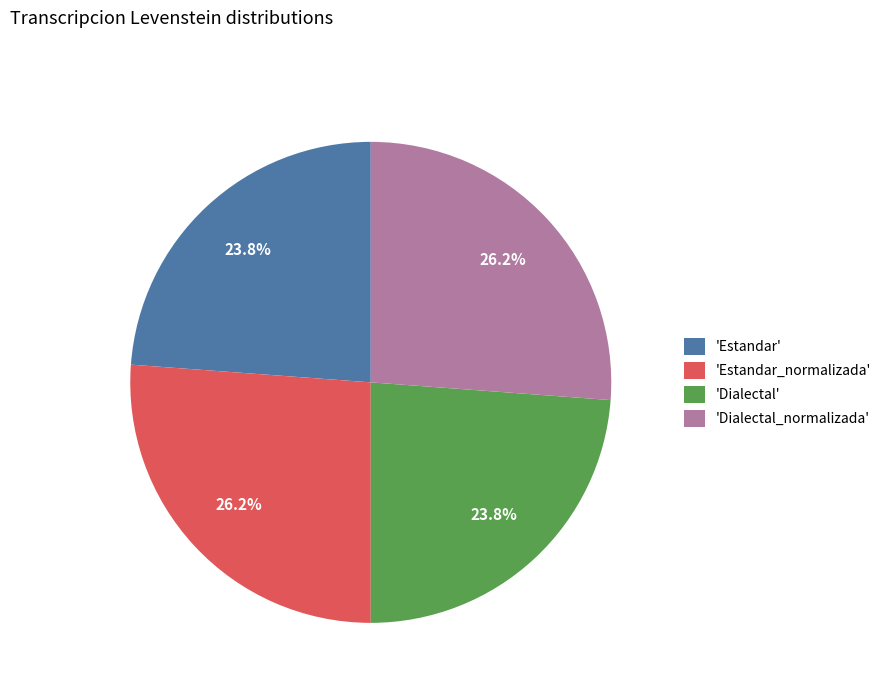

Approximately how many times larger is the value at 'Dialectal_normalizada' compared to 'Dialectal'?

1.1